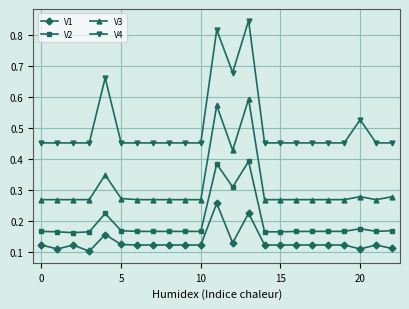

Which series has the largest total across all categories?

V4